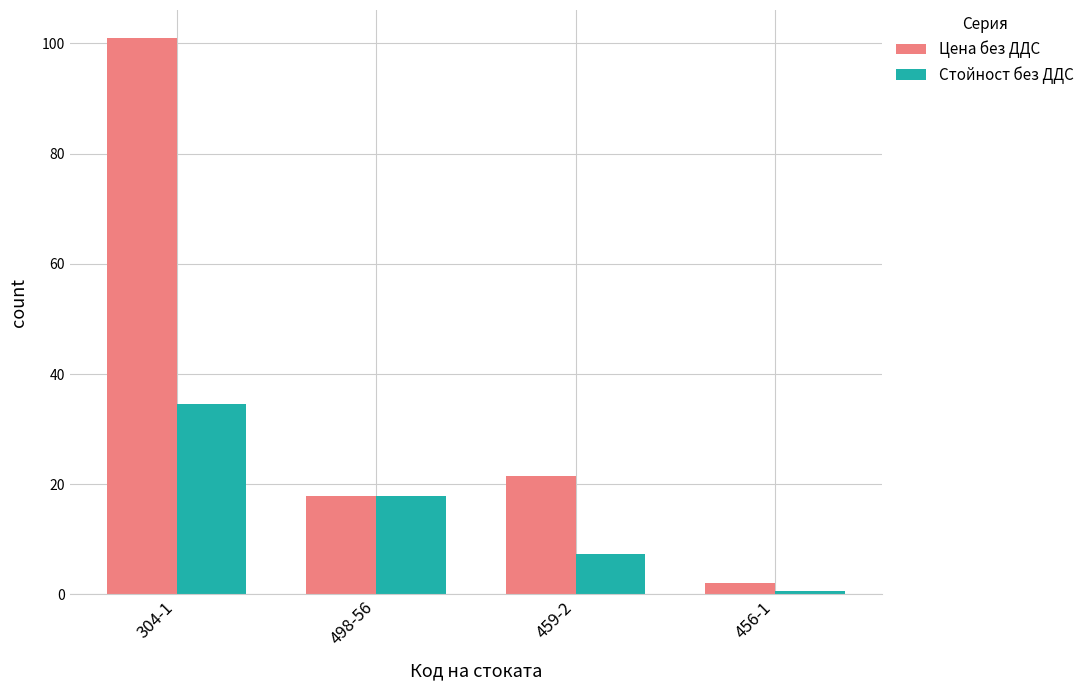

What is the difference between the highest and lowest values at 304-1?

66.5